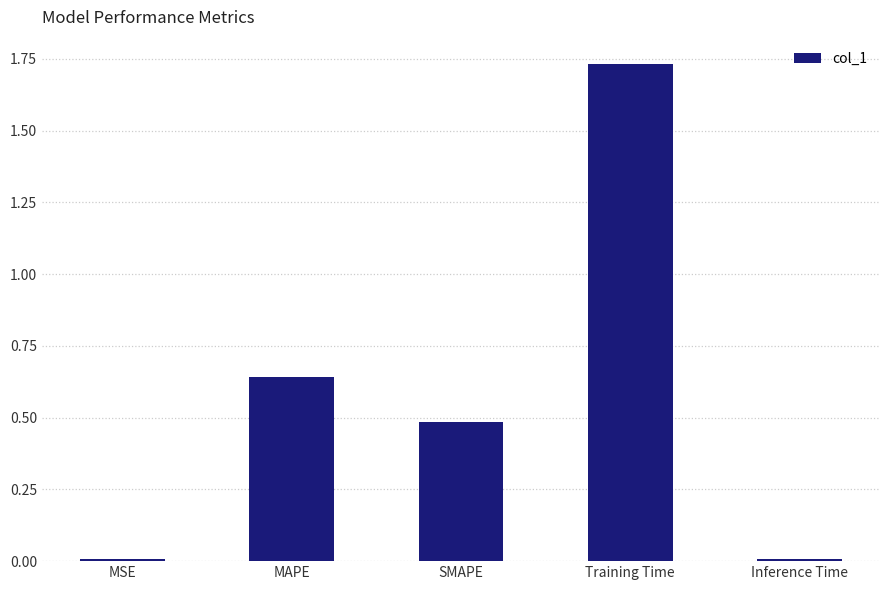

Which category has the highest value across all series?

Training Time